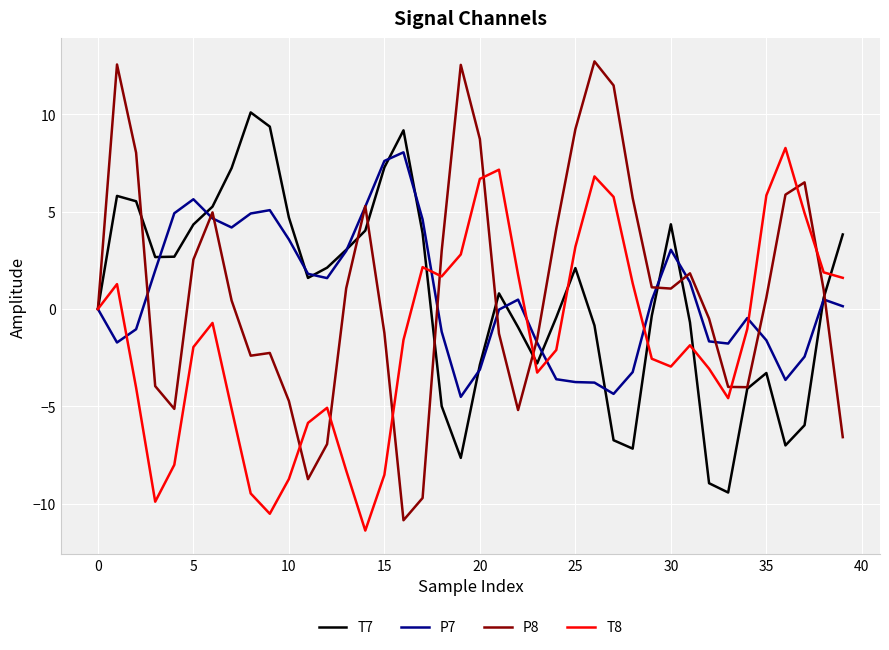

What is the highest value of the P7 series?

8.0